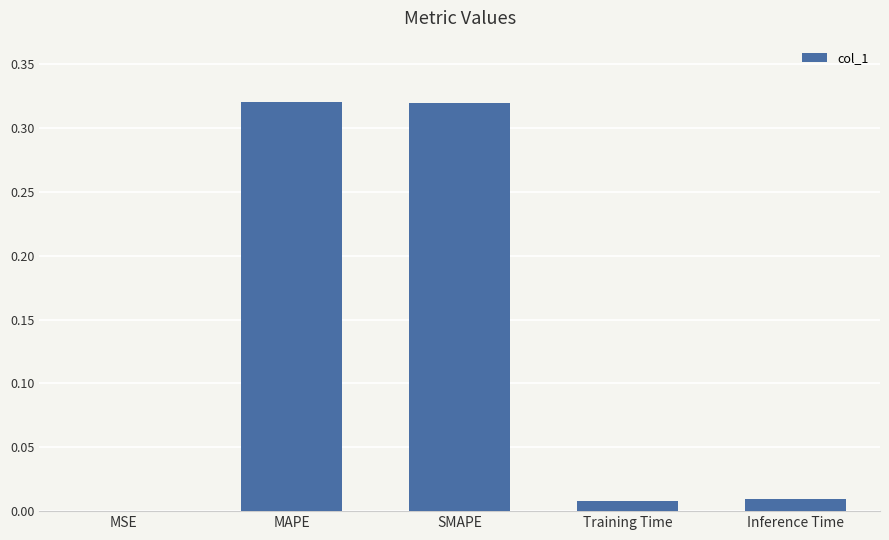

Is it true that the value at MSE is 0.0?

True